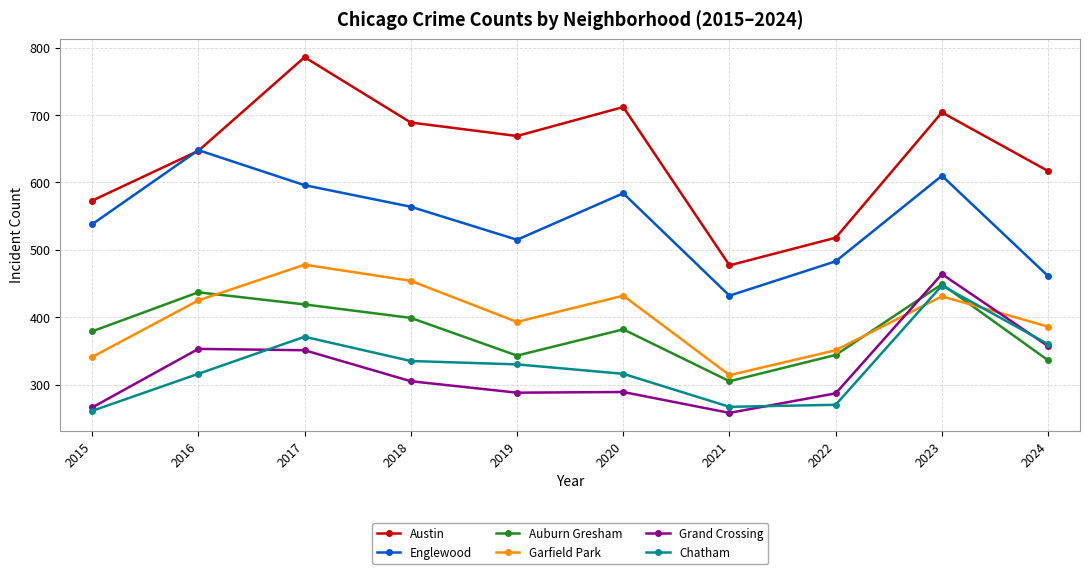

Read the Grand Crossing value at 2022.

287